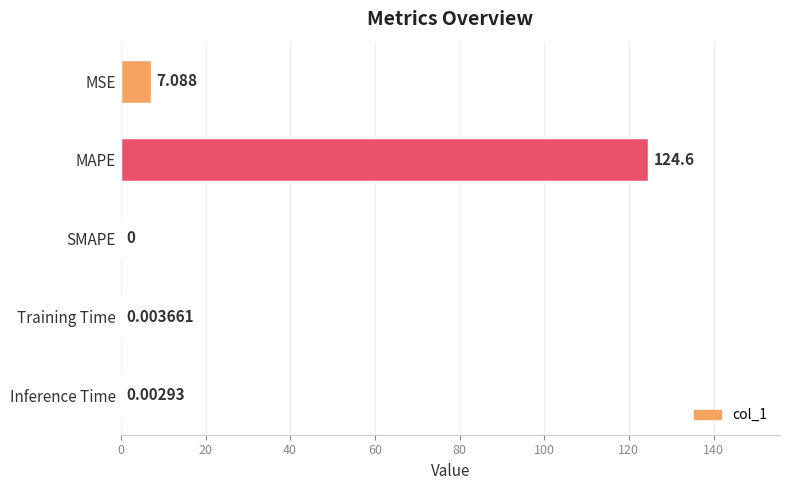

At which label is the value closest to 62?

MSE